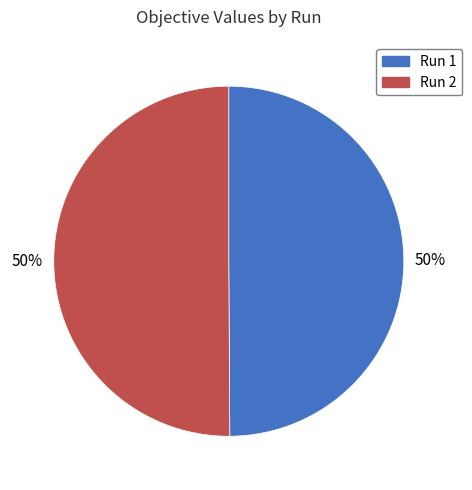

Is the sum of Run 2 and Run 1 greater than half?

Yes